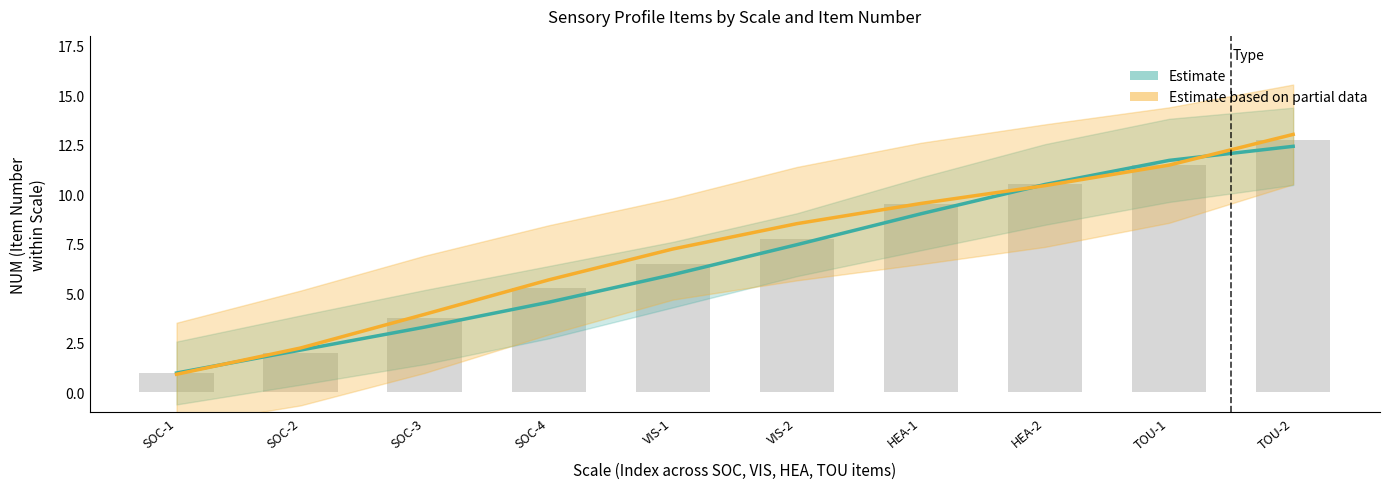

What is the label of the 10th bar from the right?

SOC-1